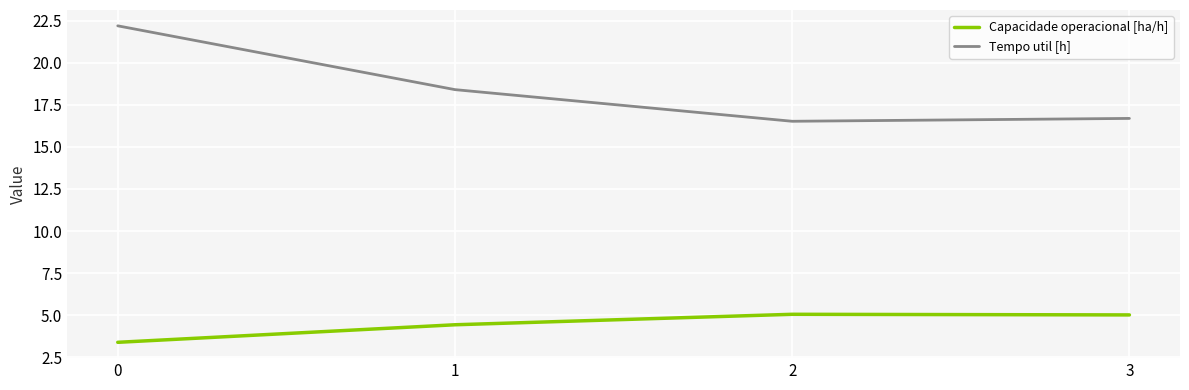

What are all the series names shown in the legend?

Capacidade operacional [ha/h], Tempo util [h]